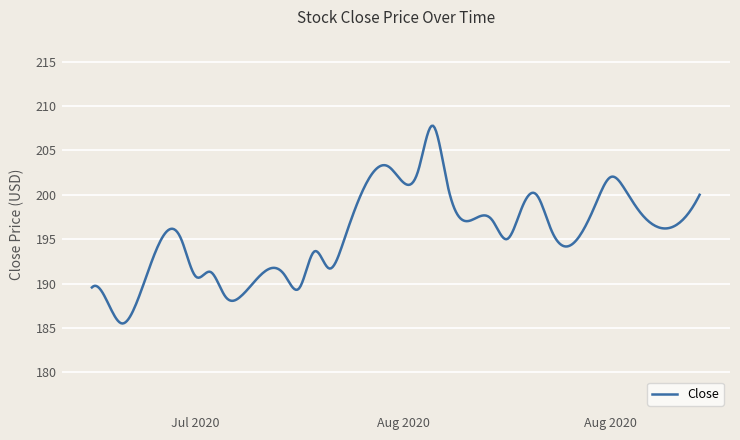

What is the minimum value shown in the chart?

185.5